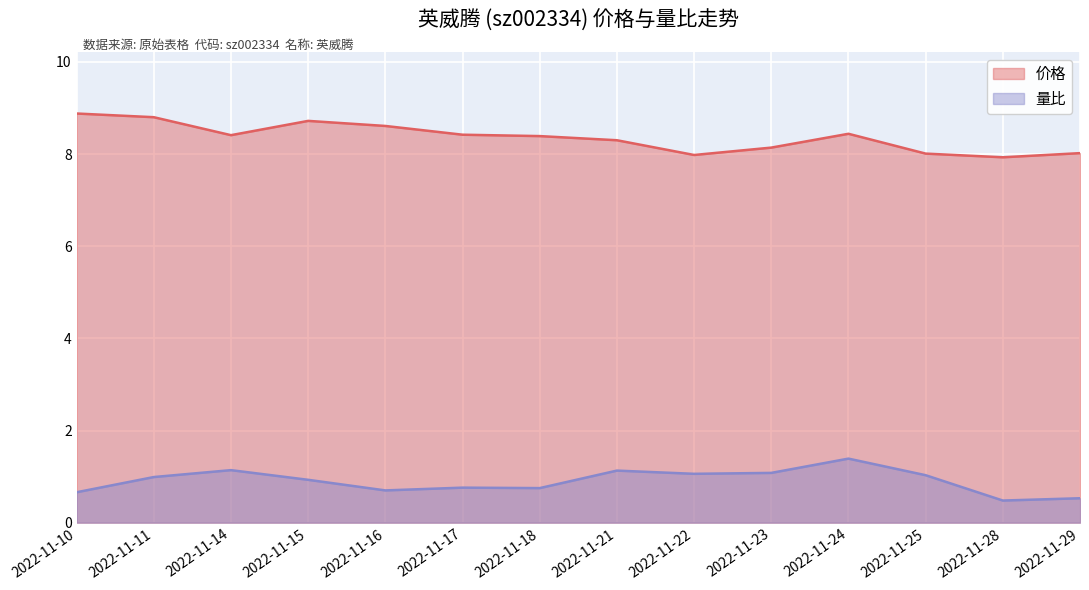

What are all the series names shown in the legend?

价格, 量比